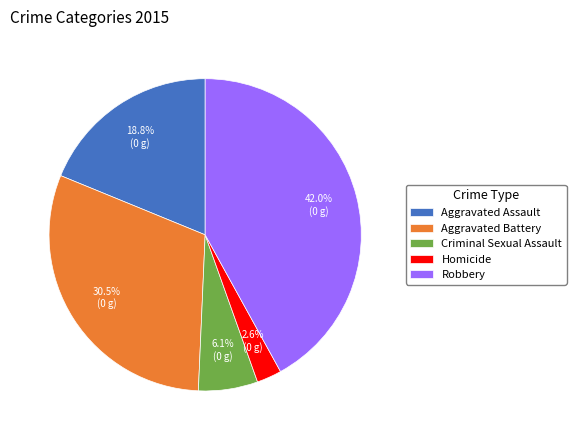

How many segments does this pie chart have?

5